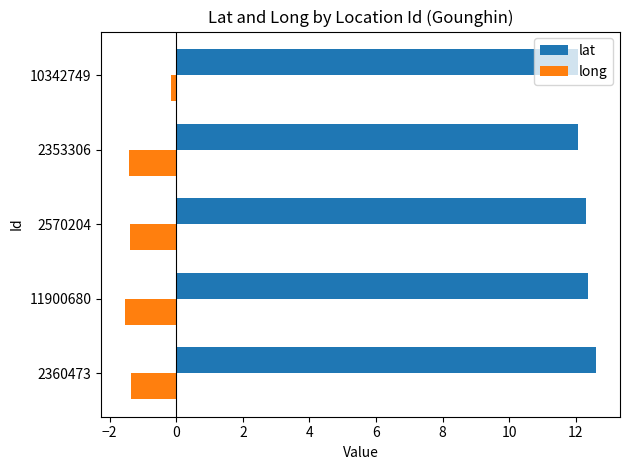

What is the maximum value for lat?

12.6